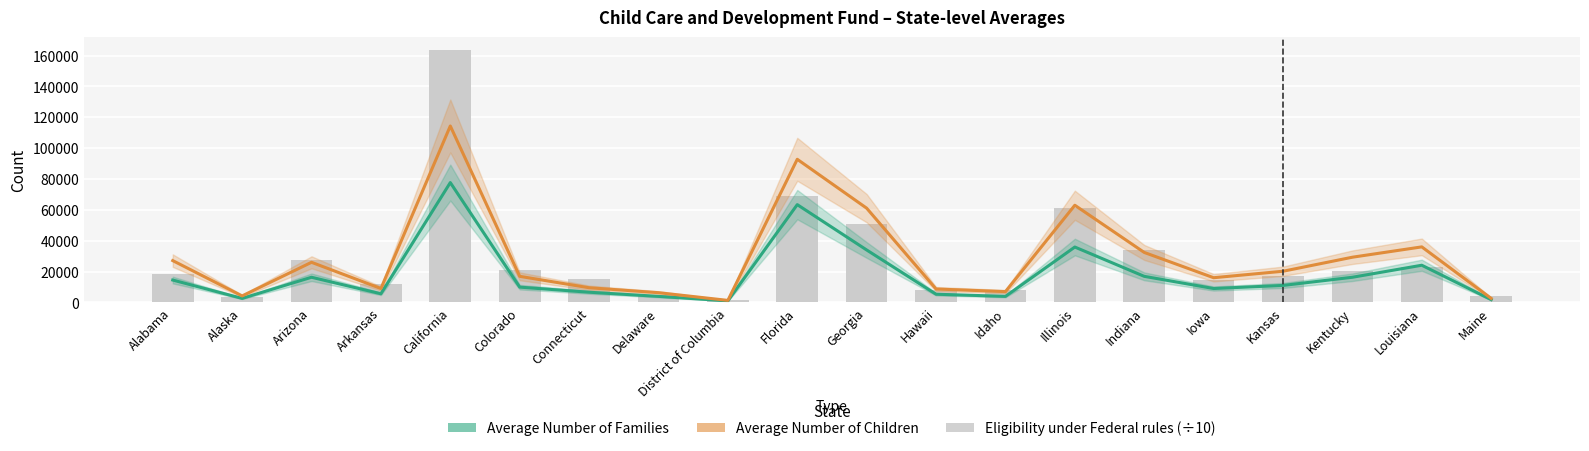

At which category is the sum across all series the highest?

California